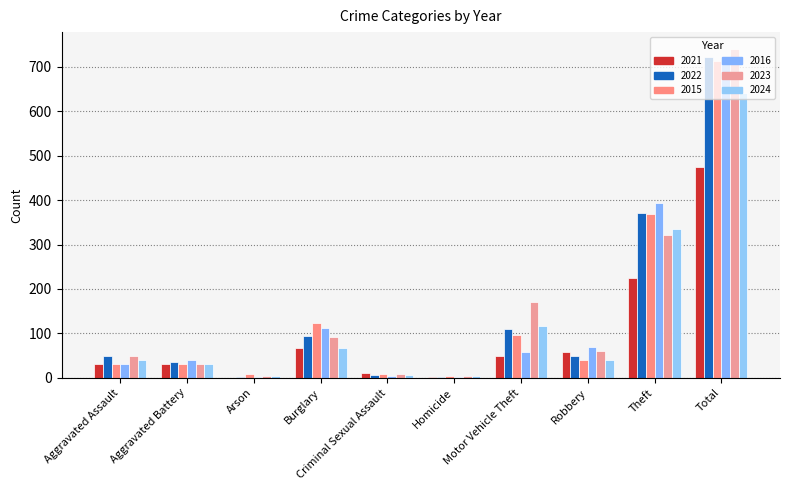

How many distinct data groups are displayed?

6